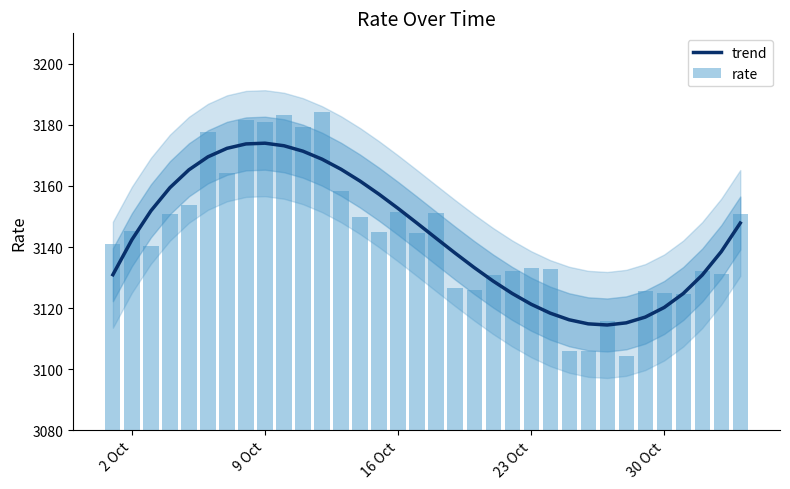

Reading left to right, extract all data points from this chart.

trend: 3130.9	3142.4	3151.9	3159.4	3165.3	3169.6	3172.3	3173.8	3174.0	3173.2	3171.4	3168.8	3165.5	3161.6	3157.3	3152.7	3147.8	3142.9	3138.0	3133.3	3128.9	3124.8	3121.3	3118.3	3116.2	3114.8	3114.5	3115.2	3117.0	3120.2	3124.8	3130.8	3138.5	3147.9
rate: 3141.0	3145.2	3140.4	3150.8	3153.9	3177.7	3164.1	3181.5	3180.9	3183.2	3179.5	3184.2	3158.2	3149.9	3145.0	3151.3	3144.6	3151.3	3126.5	3125.9	3130.9	3132.1	3133.0	3132.7	3105.9	3106.1	3115.6	3104.3	3125.5	3125.1	3124.7	3132.3	3131.3	3150.8